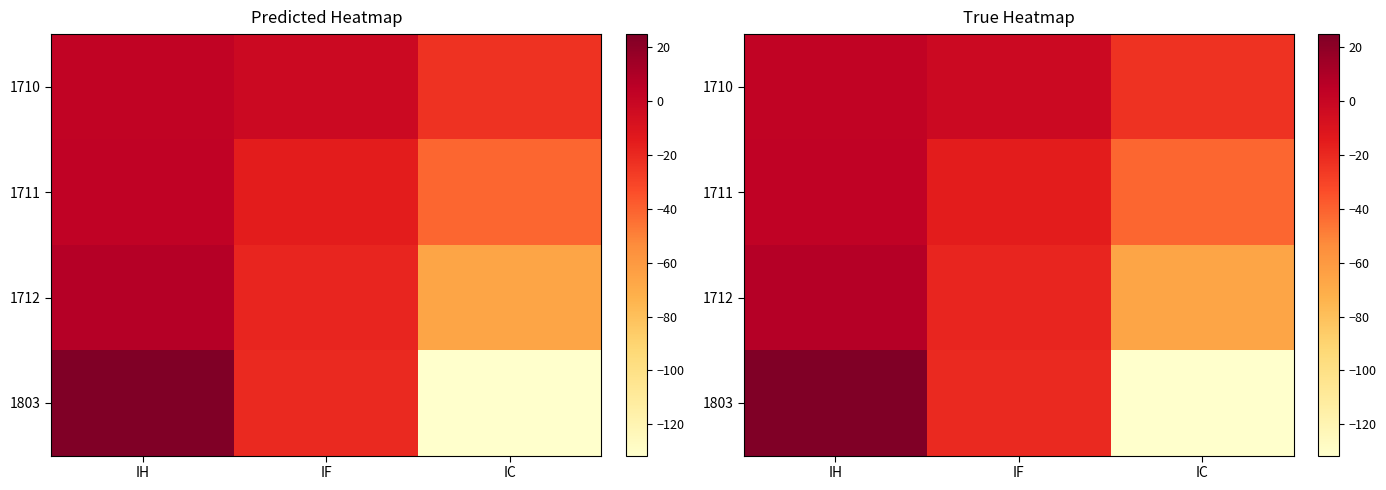

What is the difference between the 1710 values at IF and IH?

5.2